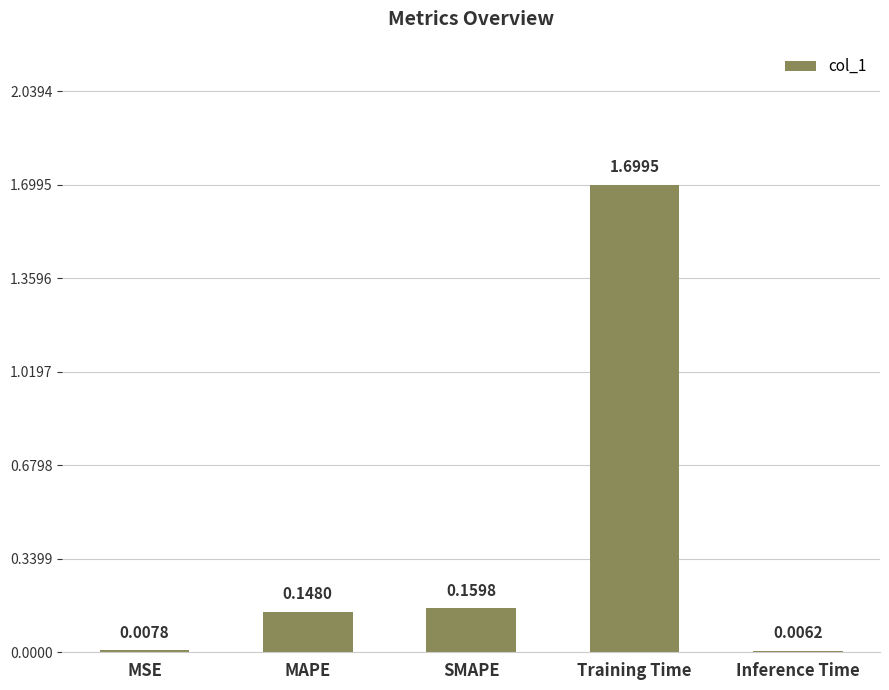

Which category has the highest value across all series?

Training Time